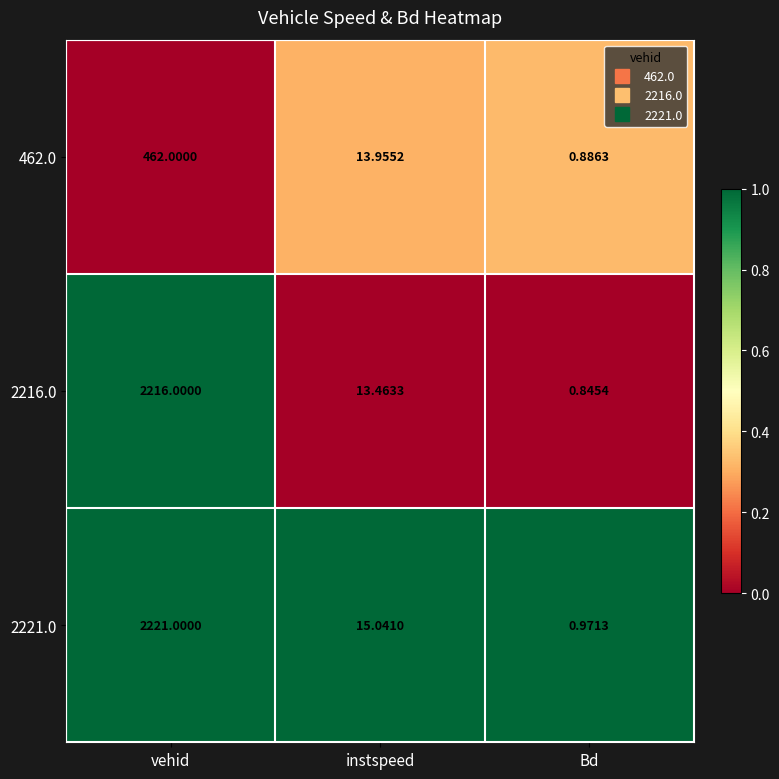

What is the spread (max minus min) of values at Bd?

0.1